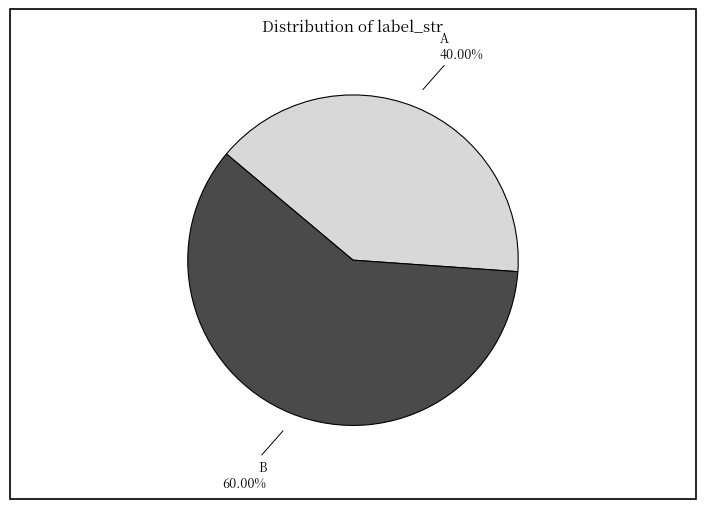

Is there a majority slice in this chart?

Yes